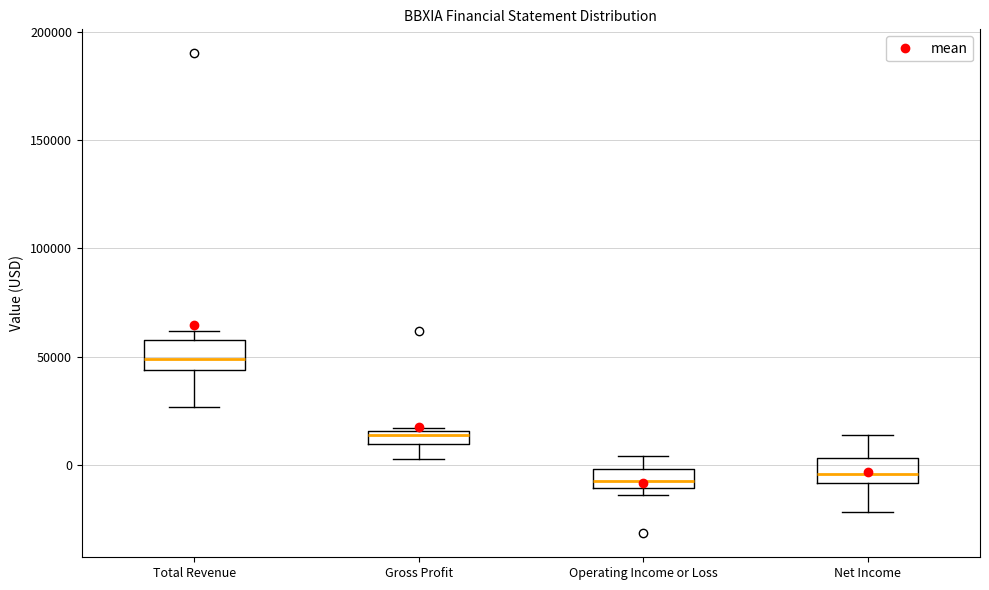

Which box has the highest median line?

Total Revenue